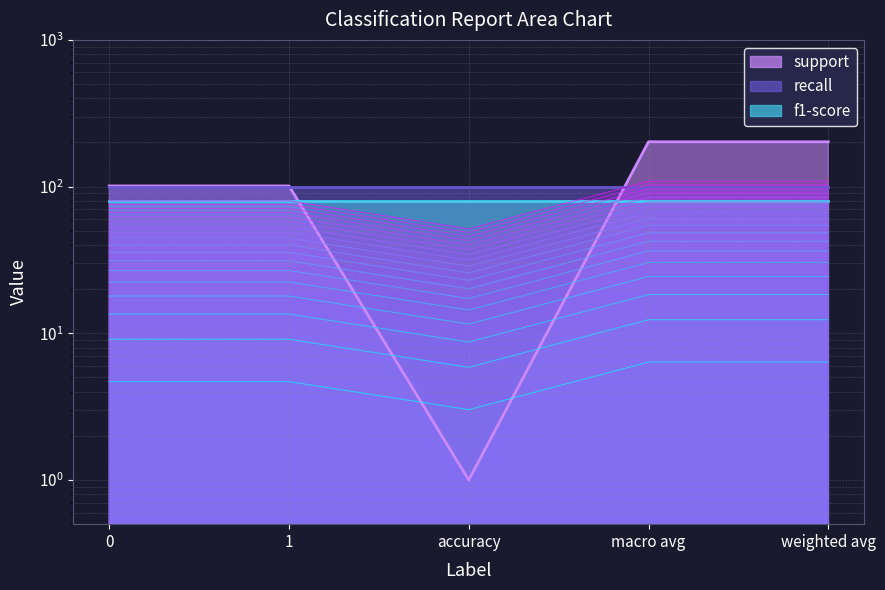

Where is the first local minimum?

accuracy